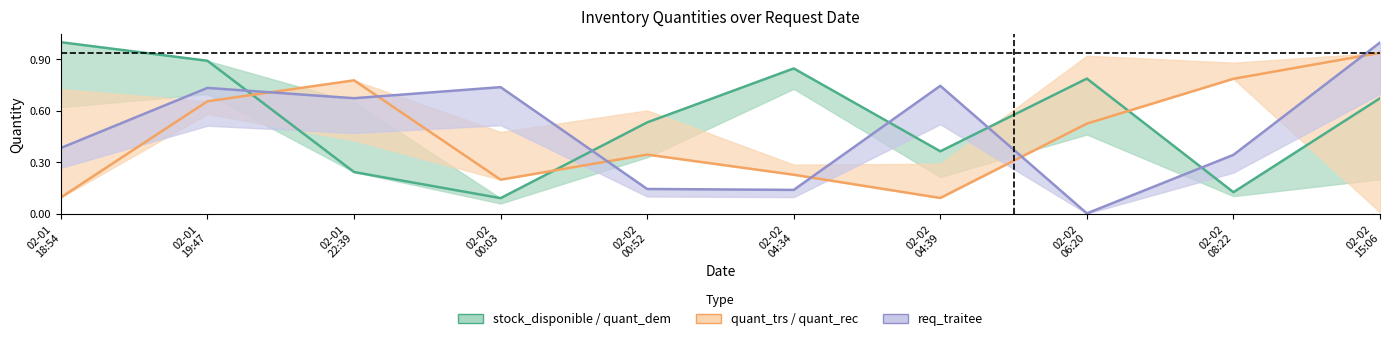

Does the chart display data point markers on the line(s)?

No